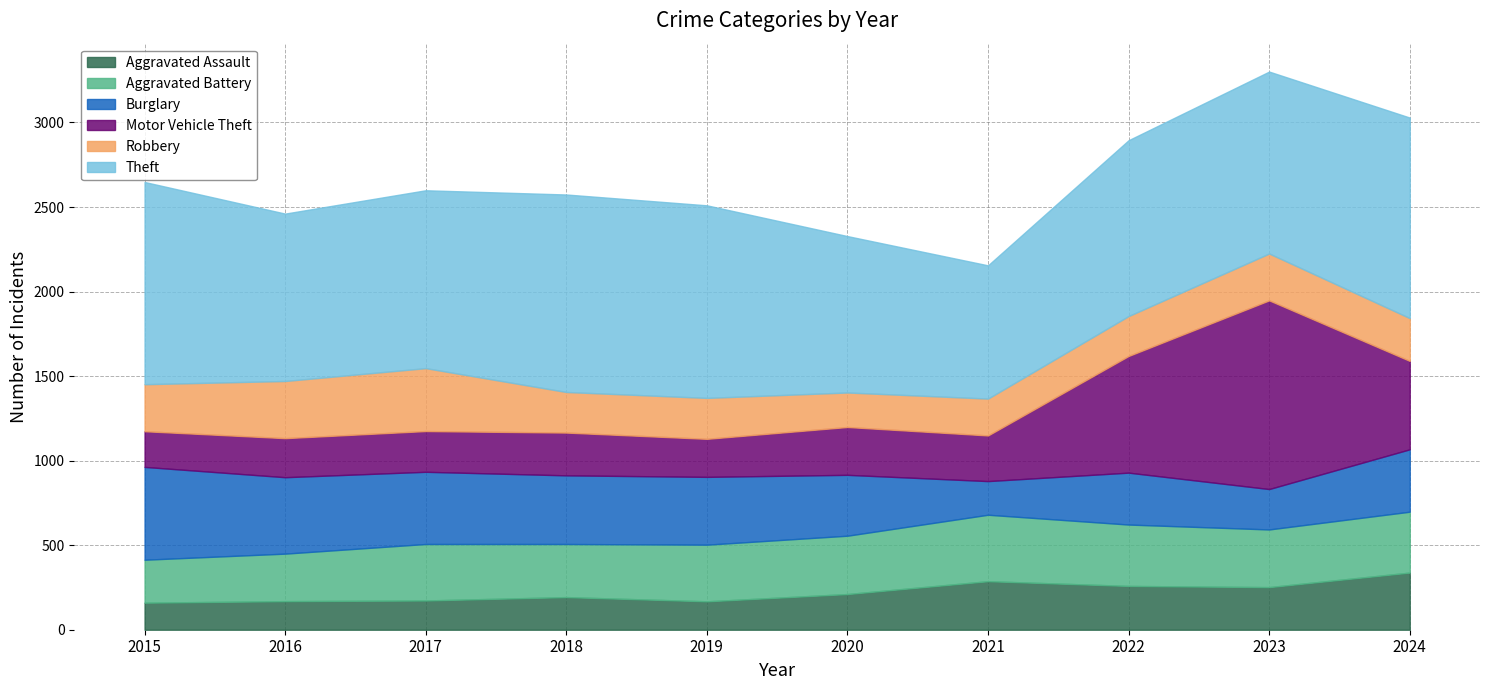

What is the smallest value displayed?

160